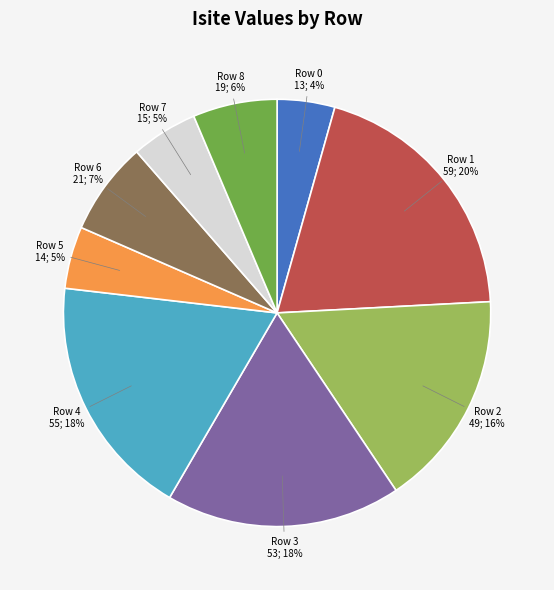

To the nearest percent, what is the average slice percentage?

11%